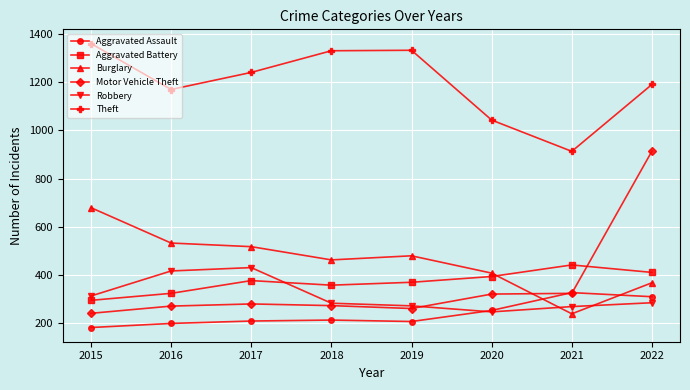

How many data points does each series have?

8